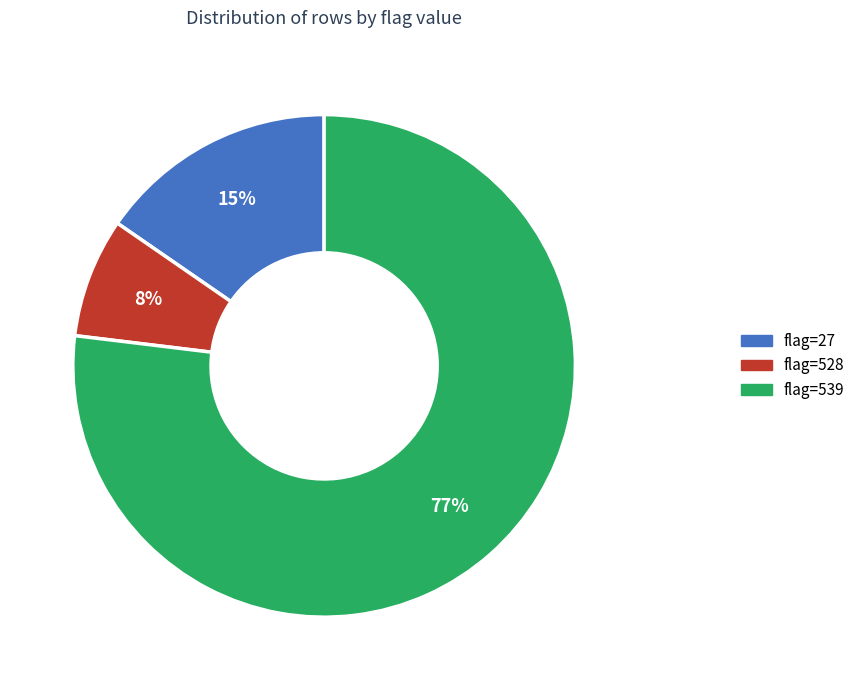

To the nearest percent, what is the average slice percentage?

33%